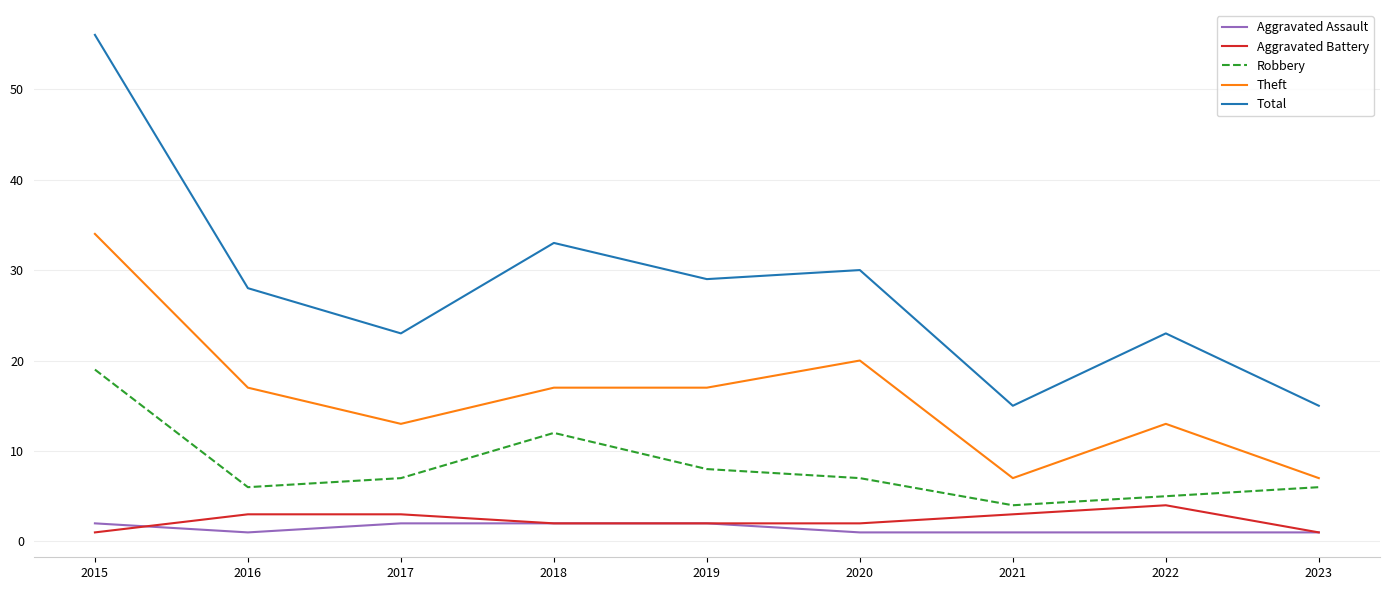

Reading right to left, what are all the values shown in this chart?

Aggravated Assault: 2023=1	2022=1	2021=1	2020=1	2019=2	2018=2	2017=2	2016=1	2015=2
Aggravated Battery: 2023=1	2022=4	2021=3	2020=2	2019=2	2018=2	2017=3	2016=3	2015=1
Robbery: 2023=6	2022=5	2021=4	2020=7	2019=8	2018=12	2017=7	2016=6	2015=19
Theft: 2023=7	2022=13	2021=7	2020=20	2019=17	2018=17	2017=13	2016=17	2015=34
Total: 2023=15	2022=23	2021=15	2020=30	2019=29	2018=33	2017=23	2016=28	2015=56